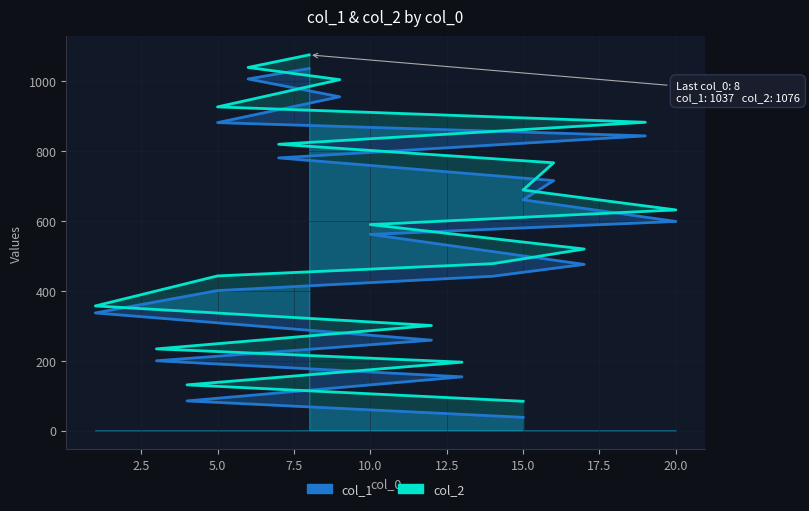

What is the difference between the col_2 values at 12 and 17?

219